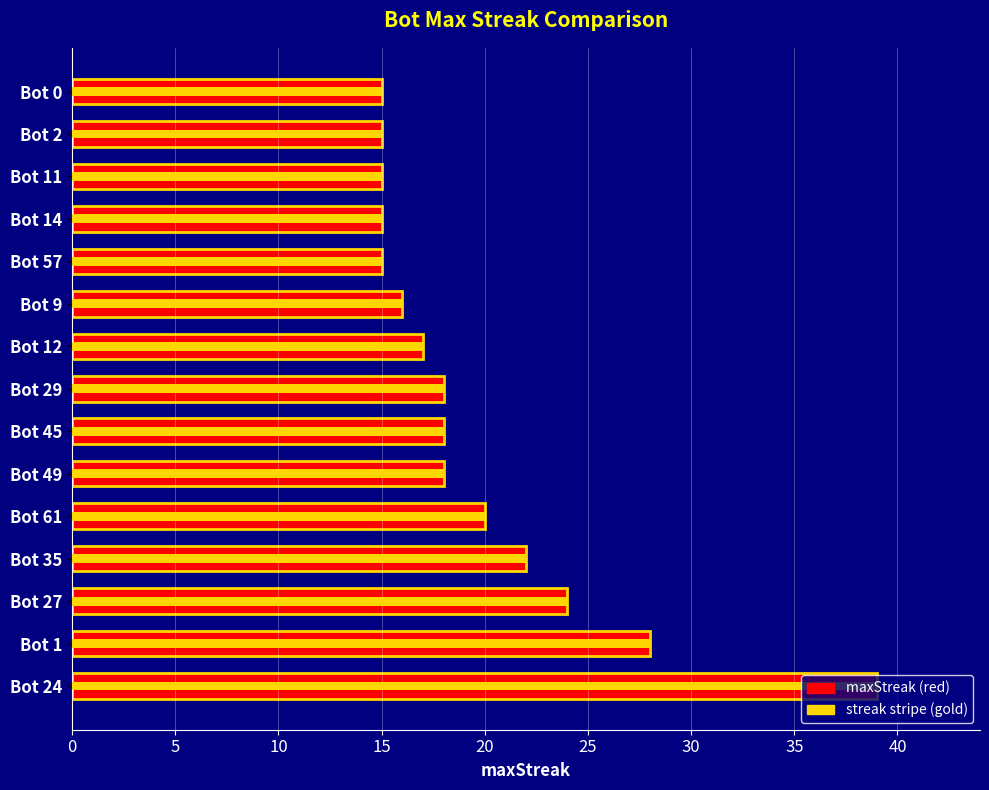

What is the difference between the second highest and minimum values?

13